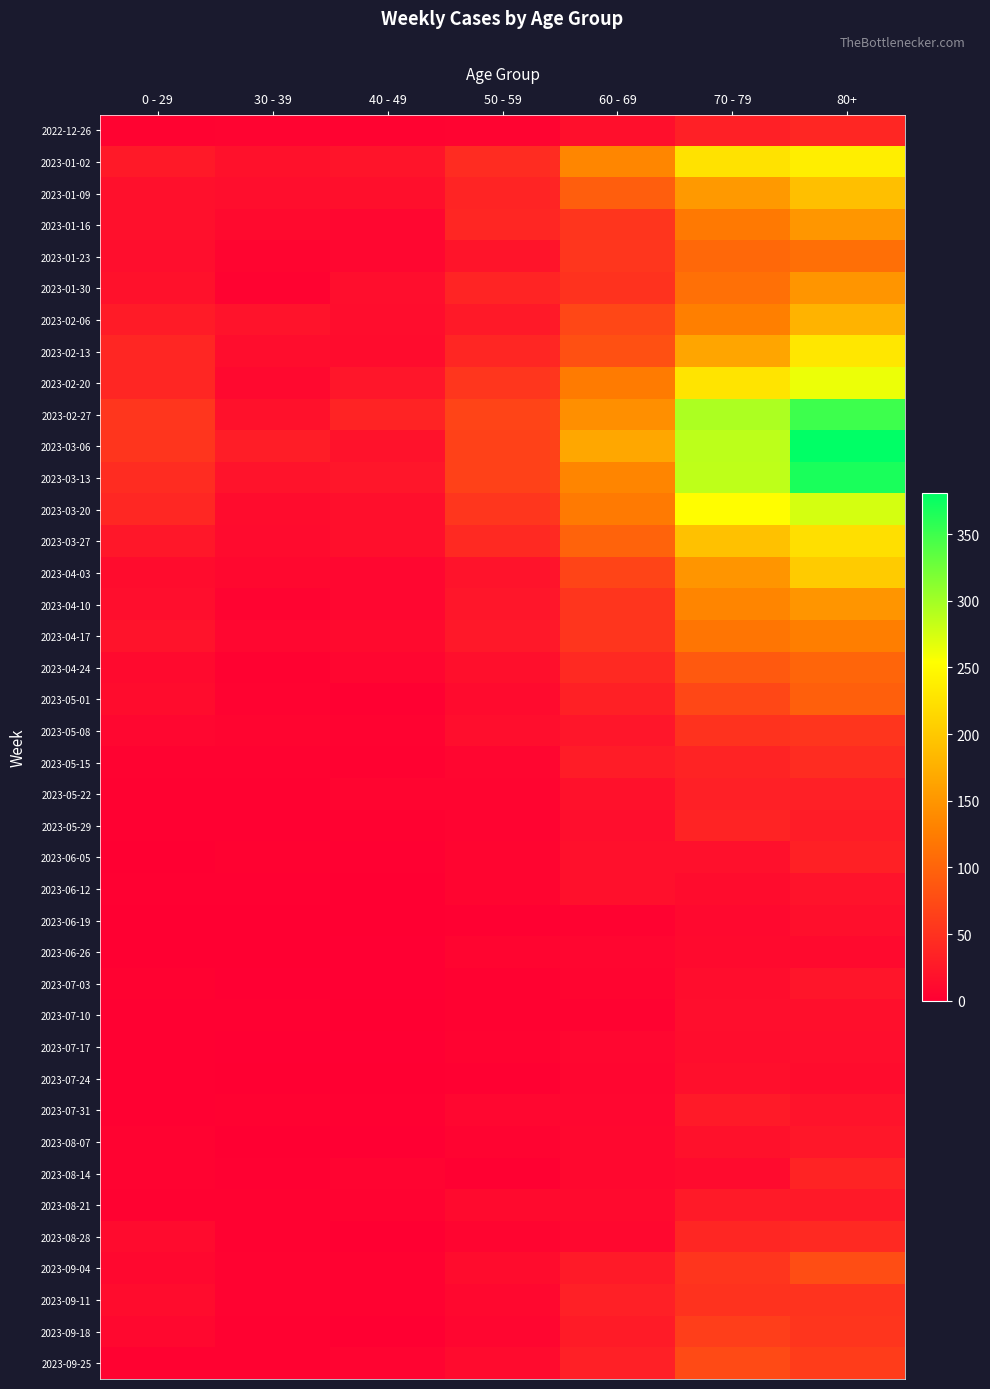

Count the number of categories in the chart.

7